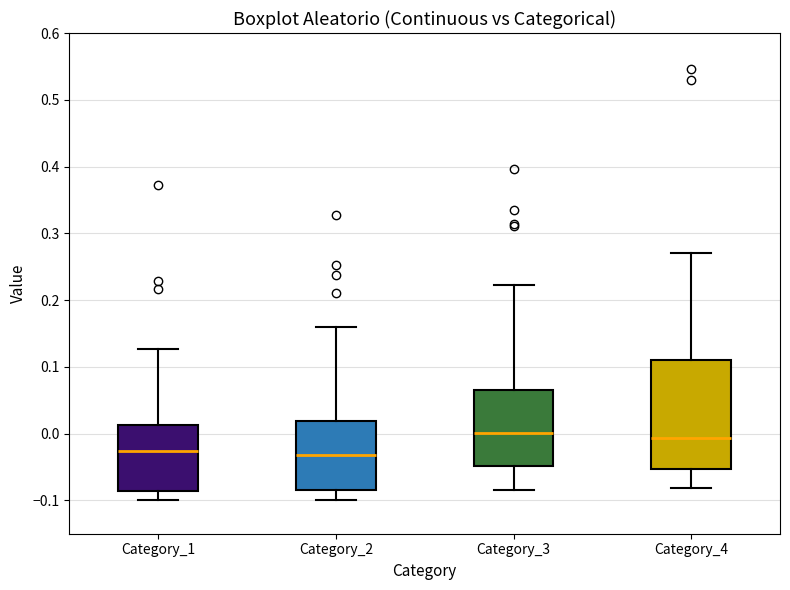

Reading left to right, read every box against the y-axis: the position of its median line, the range the box covers, and the ends of its whiskers. The values are not printed on the chart, so give them approximately, as read against the axis.

Category_1: median -0.03, box -0.09 to 0.01, whiskers -0.10 to 0.13
Category_2: median -0.03, box -0.08 to 0.02, whiskers -0.10 to 0.16
Category_3: median 0.00, box -0.05 to 0.07, whiskers -0.08 to 0.22
Category_4: median -0.01, box -0.05 to 0.11, whiskers -0.08 to 0.27